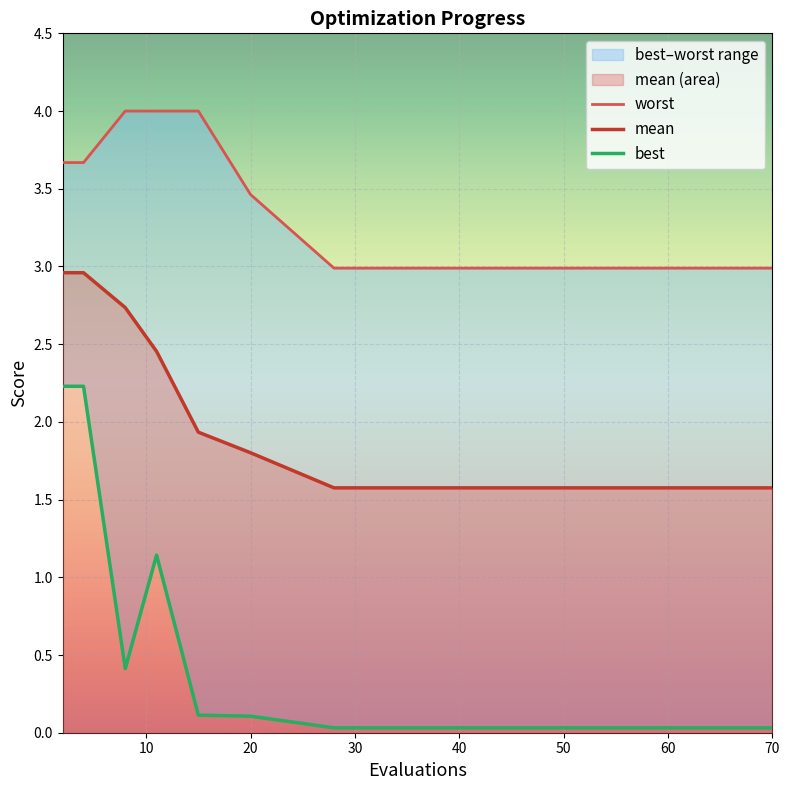

Reading left to right, extract all data points from this chart.

mean: 3.0	3.0	2.7	2.5	1.9	1.8	1.6	1.6	1.6	1.6	1.6	1.6	1.6	1.6	1.6	1.6
best: 2.2	2.2	0.4	1.1	0.1	0.1	0.0	0.0	0.0	0.0	0.0	0.0	0.0	0.0	0.0	0.0
worst: 3.7	3.7	4.0	4.0	4.0	3.5	3.0	3.0	3.0	3.0	3.0	3.0	3.0	3.0	3.0	3.0